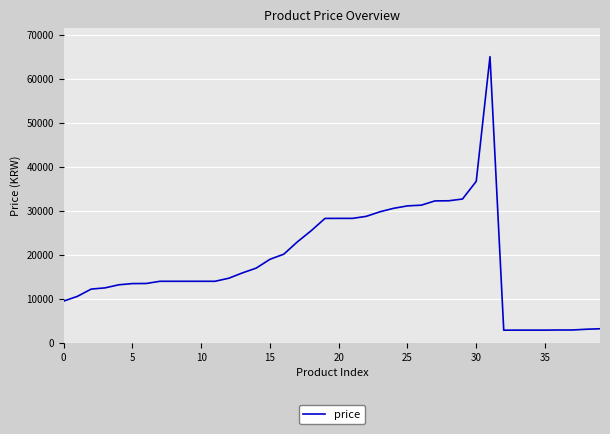

What is the greatest value displayed?

65060